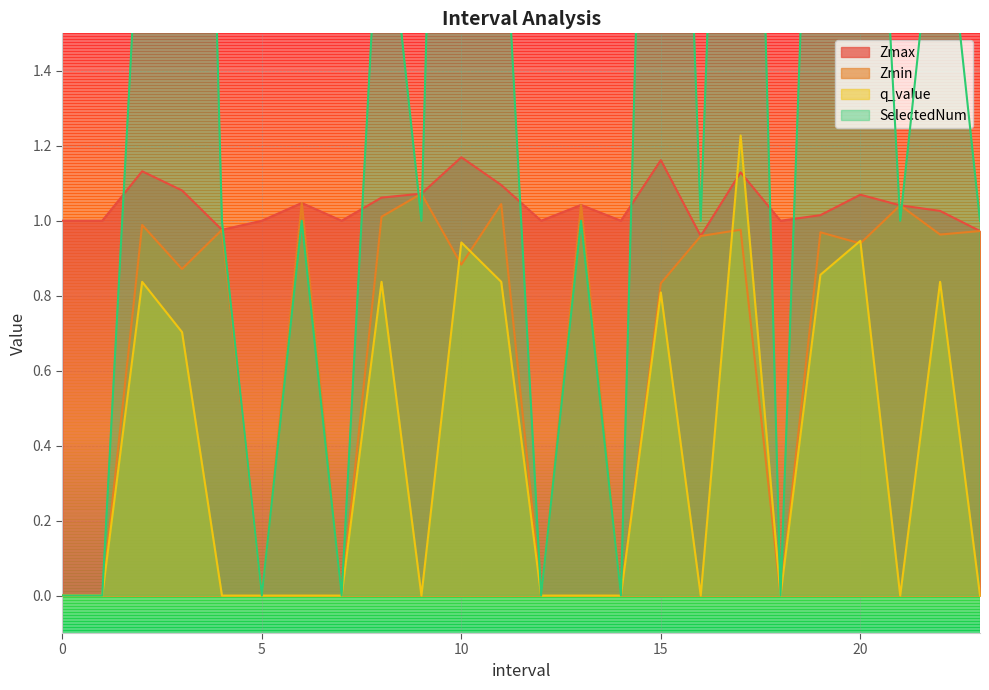

Which has a higher value, 20.0 or 21.0?

20.0